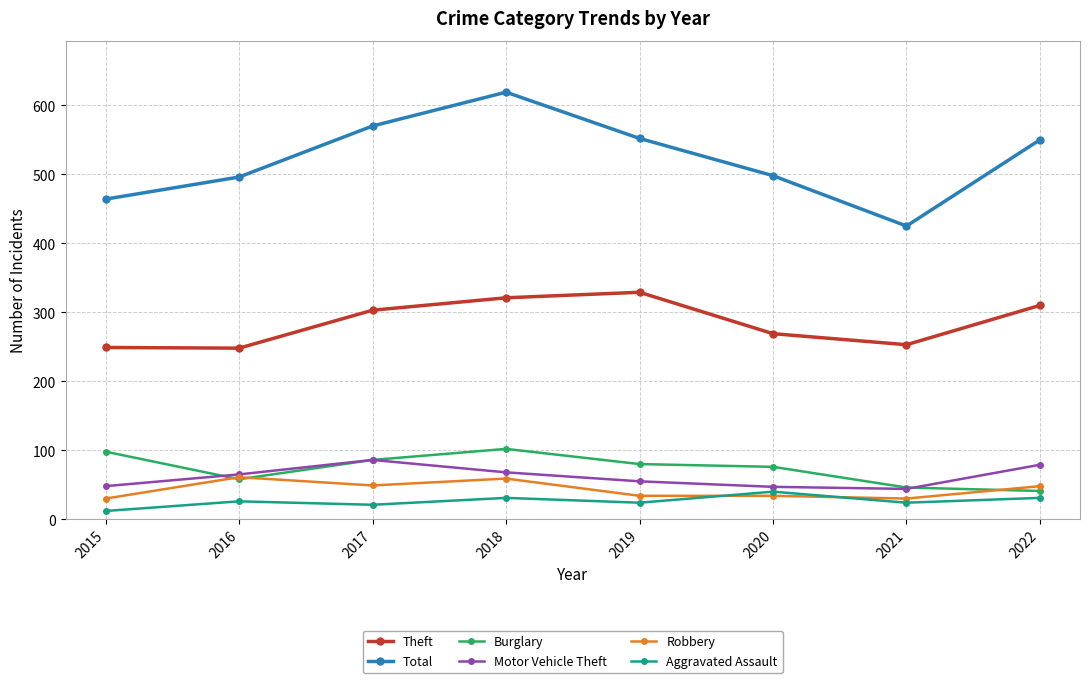

True or false: Burglary has more than 0 interior local peaks.

True